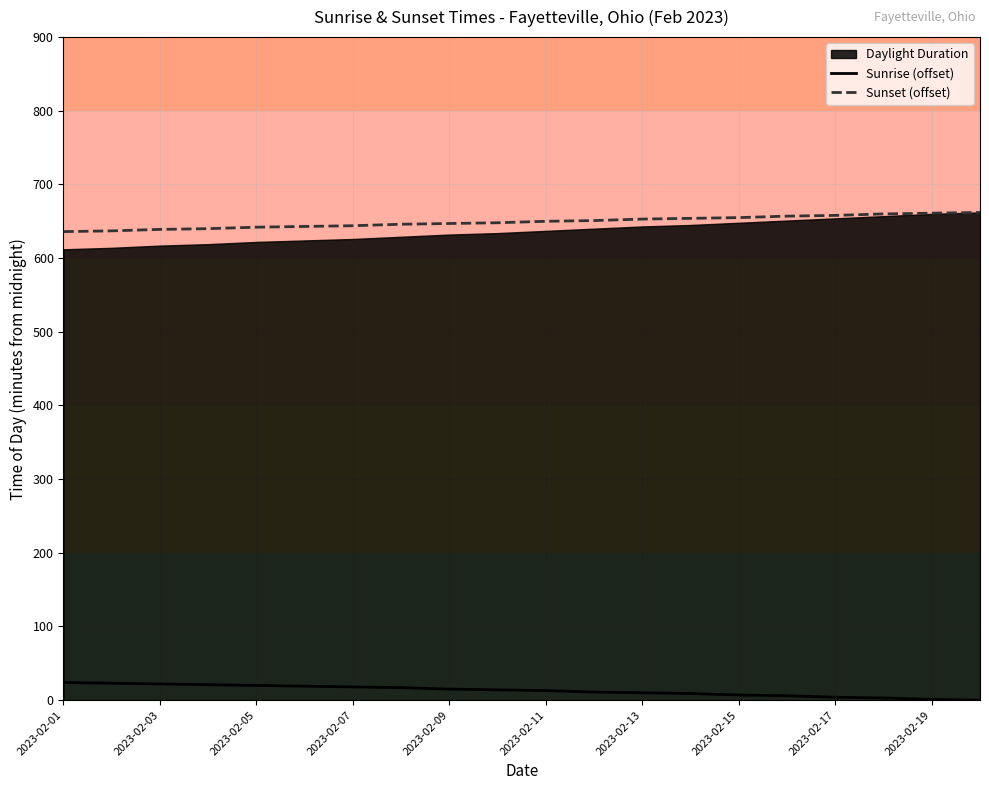

What is the difference between the maximum and second lowest values in the Sunrise (offset) series?

23